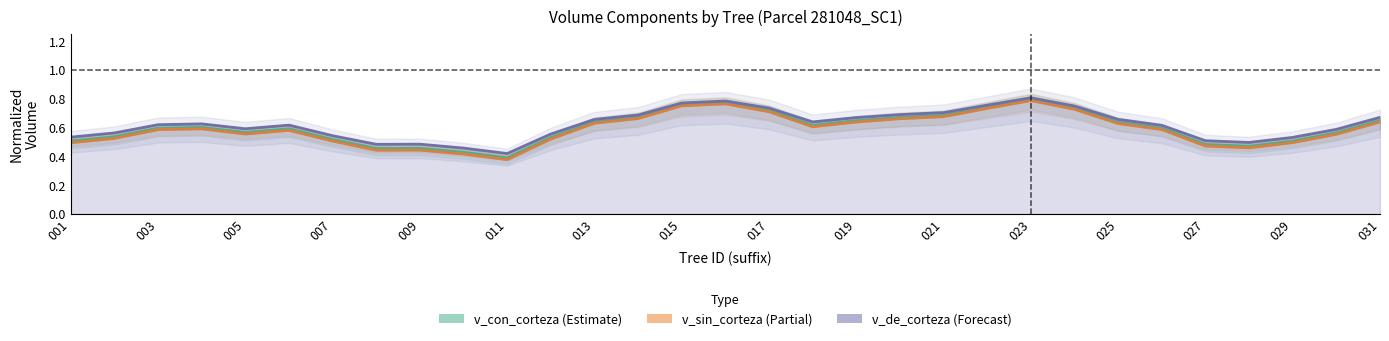

How many lines are shown in the chart?

3